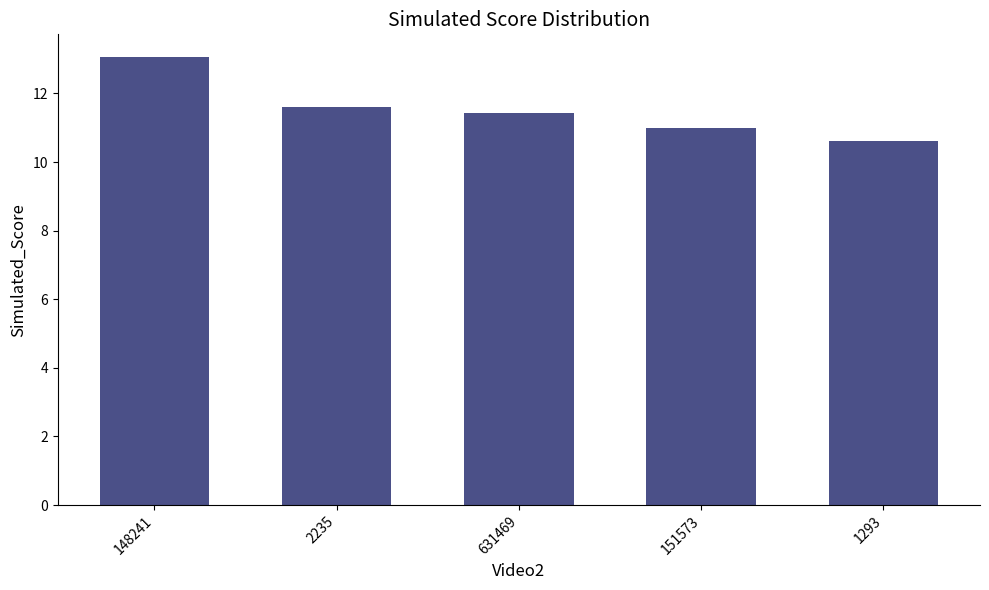

Which has a higher value, 1293 or 2235?

2235